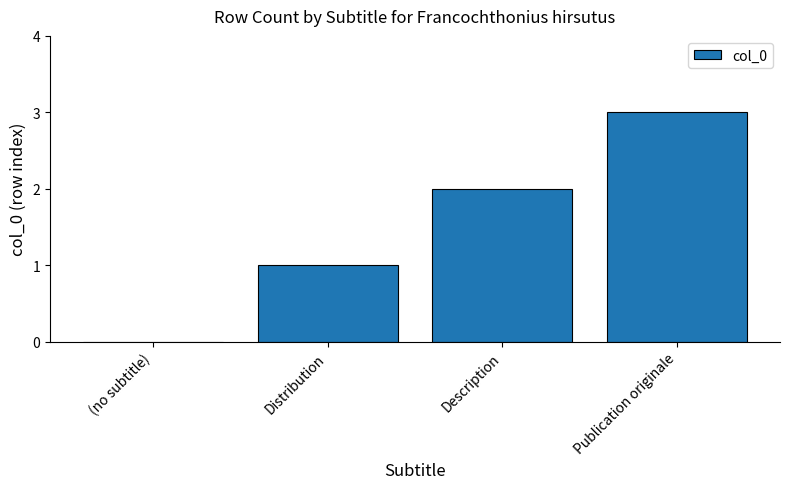

Count the values in the range 1 to 3.

3